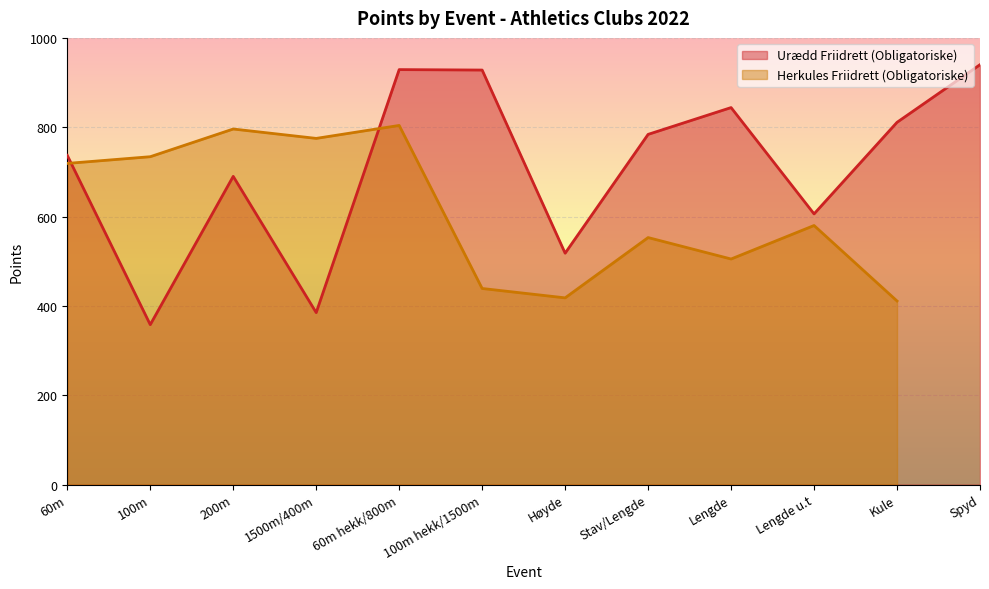

Reading right to left, what are all the values shown in this chart?

940	811	606	844	784	518	928	929	385	690	358	737